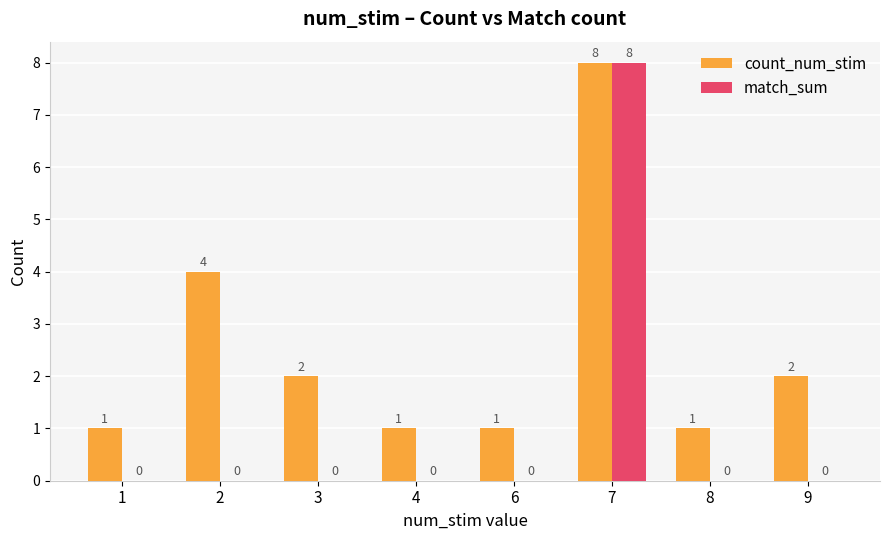

Which series has the largest range (max minus min)?

match_sum